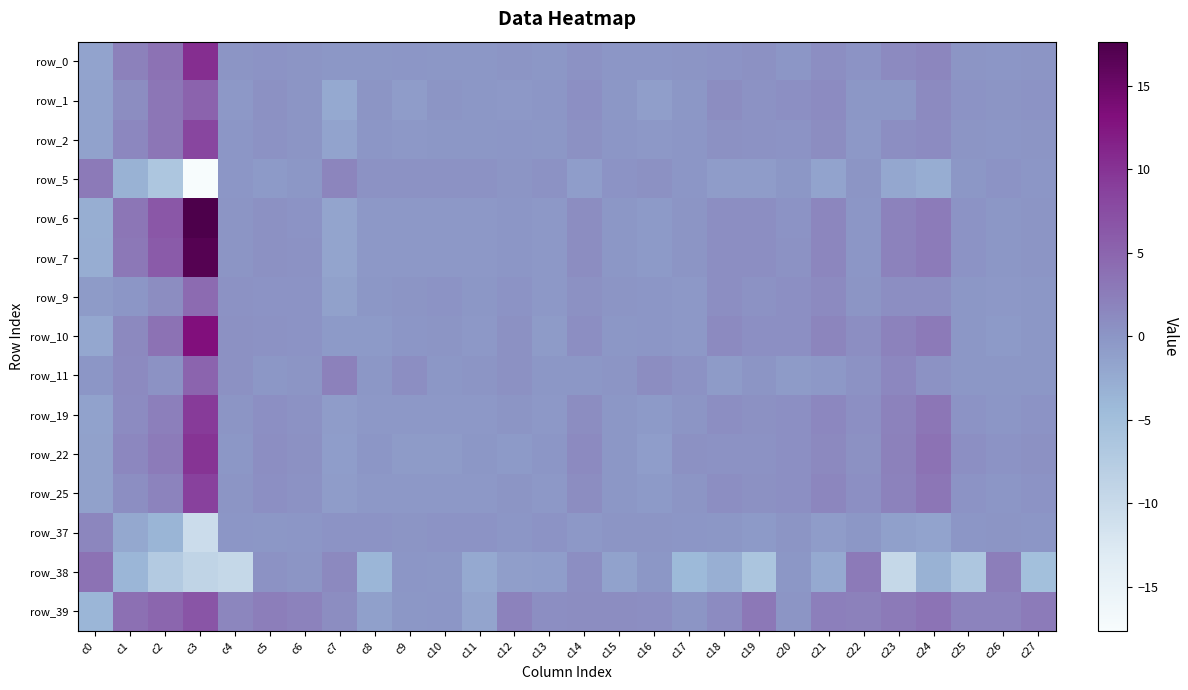

How many positive values does the row_0 series have?

17